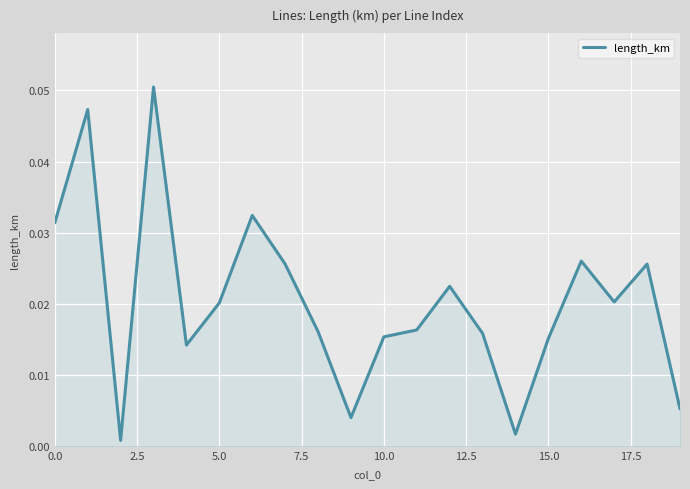

What is the label of the 11th point from the right?

9